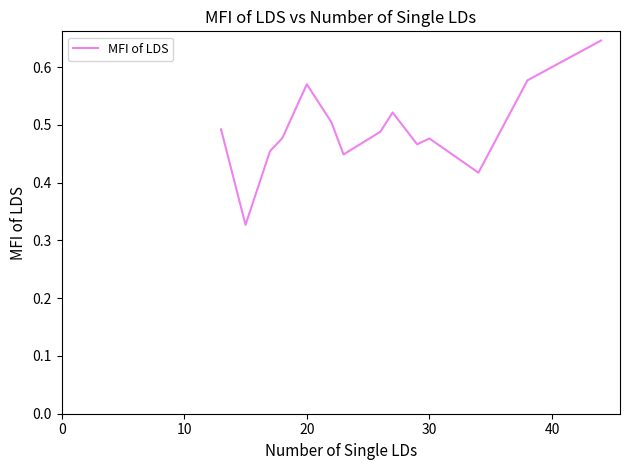

What is the difference between the maximum and minimum values?

0.3